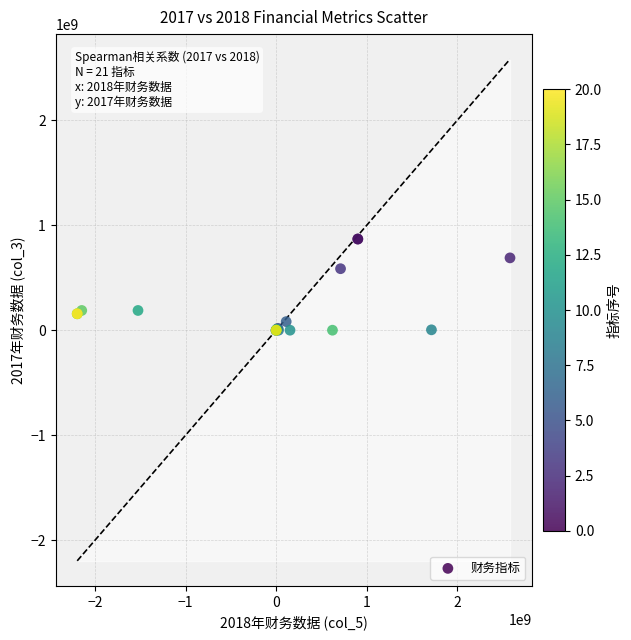

What Y value in the scatter plot is closest to 433236628?

585516441.5